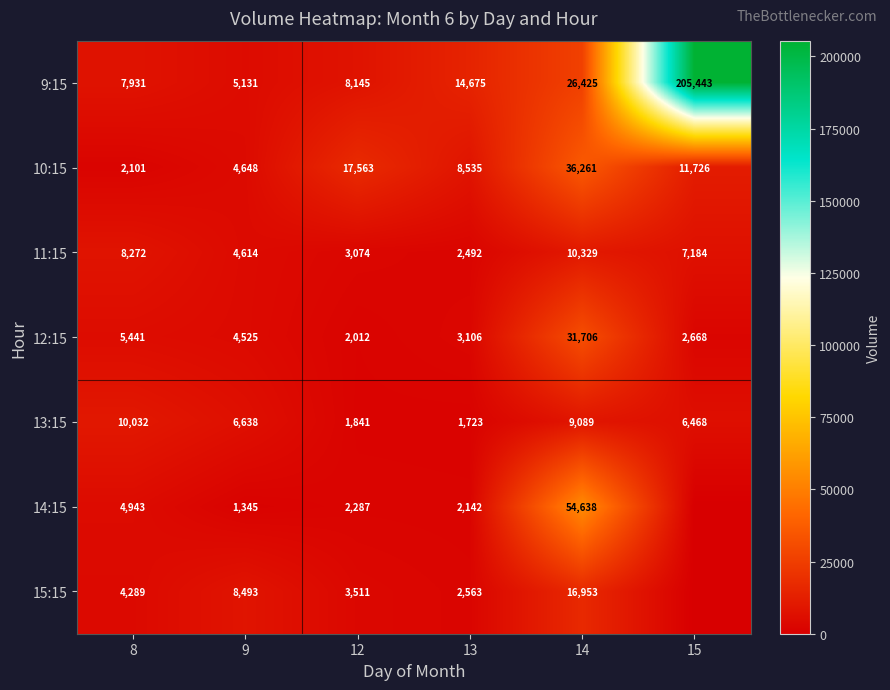

Is it true that 10:15 equals 2101 at 8?

True